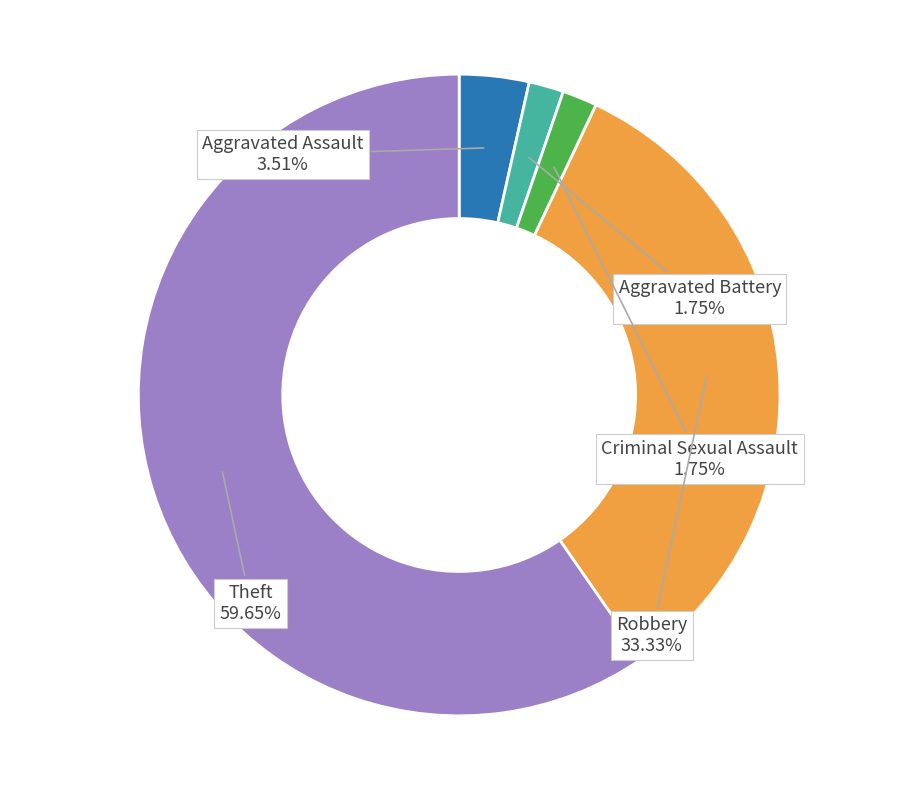

What percentage is the Aggravated Battery slice, to the nearest percent?

2%